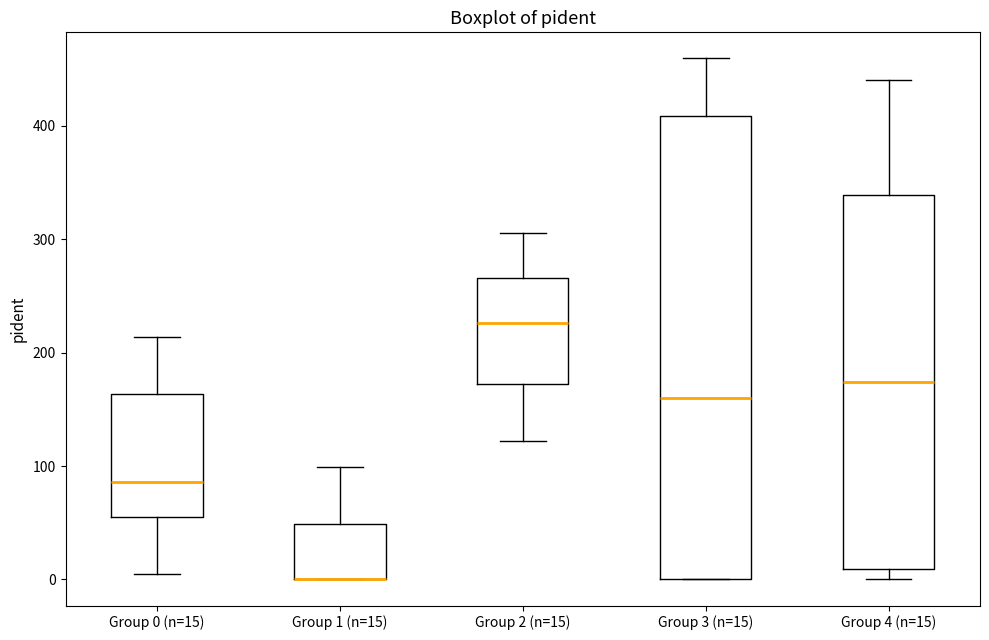

Which box is the tallest, from its lower edge to its upper edge?

Group 3 (n=15)